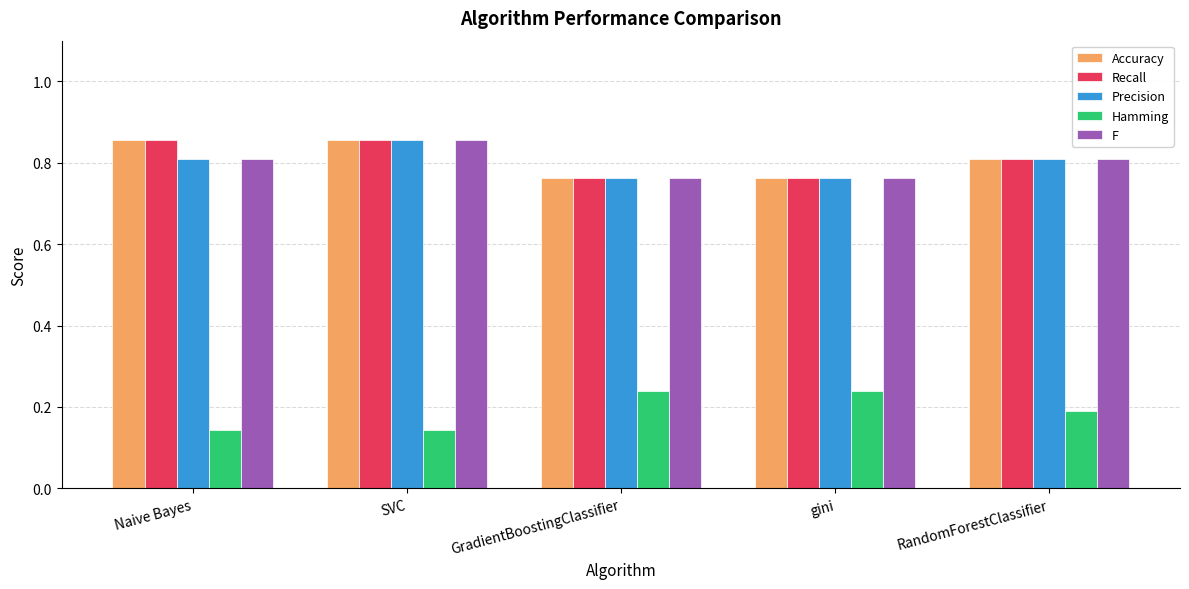

What is the difference between the highest and lowest values at Naive Bayes?

0.7